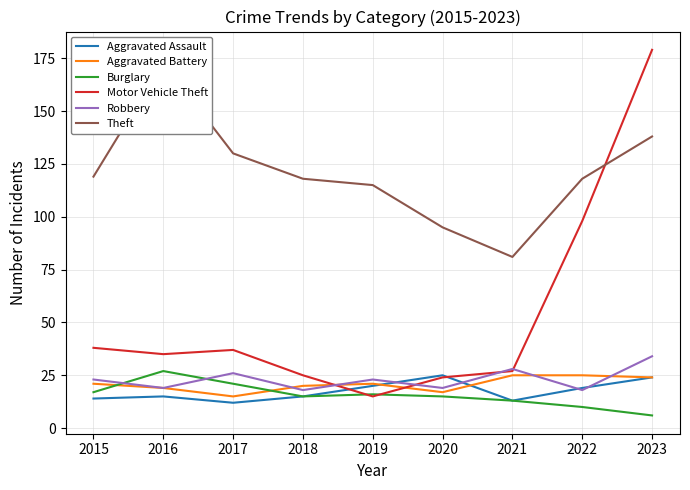

Reading left to right, what are all the values shown in this chart?

Aggravated Assault: 14	15	12	15	20	25	13	19	24
Aggravated Battery: 21	19	15	20	21	17	25	25	24
Burglary: 17	27	21	15	16	15	13	10	6
Motor Vehicle Theft: 38	35	37	25	15	24	27	98	179
Robbery: 23	19	26	18	23	19	28	18	34
Theft: 119	173	130	118	115	95	81	118	138